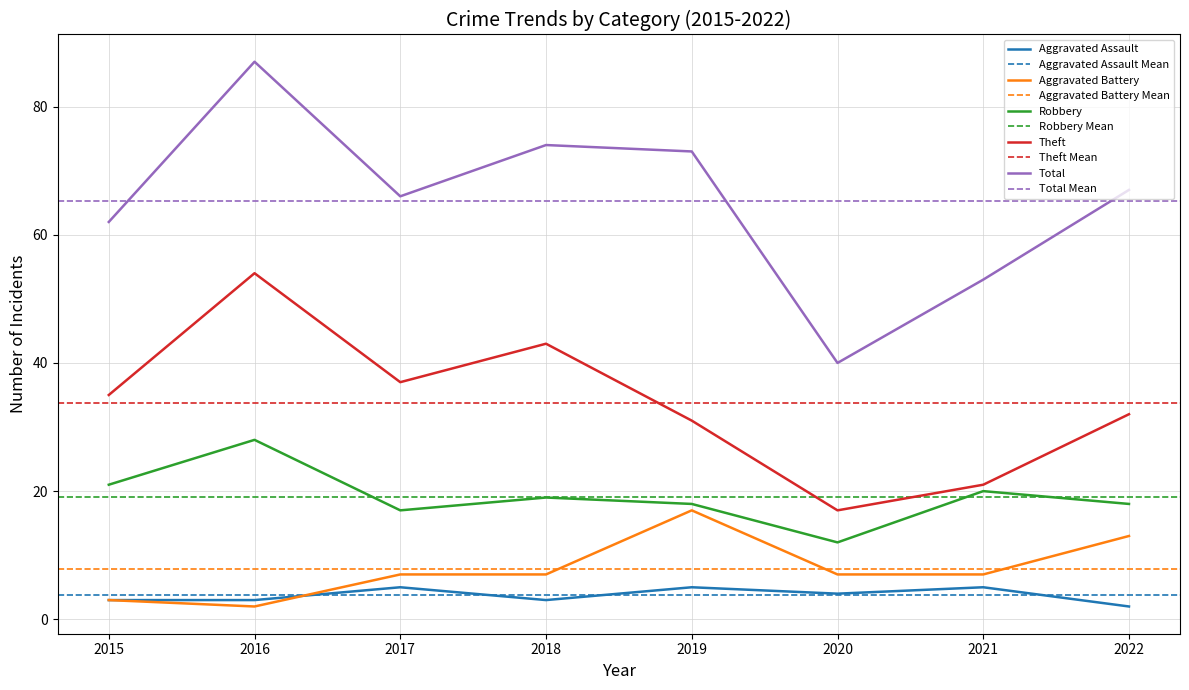

At which label is Robbery closest to 20?

2021